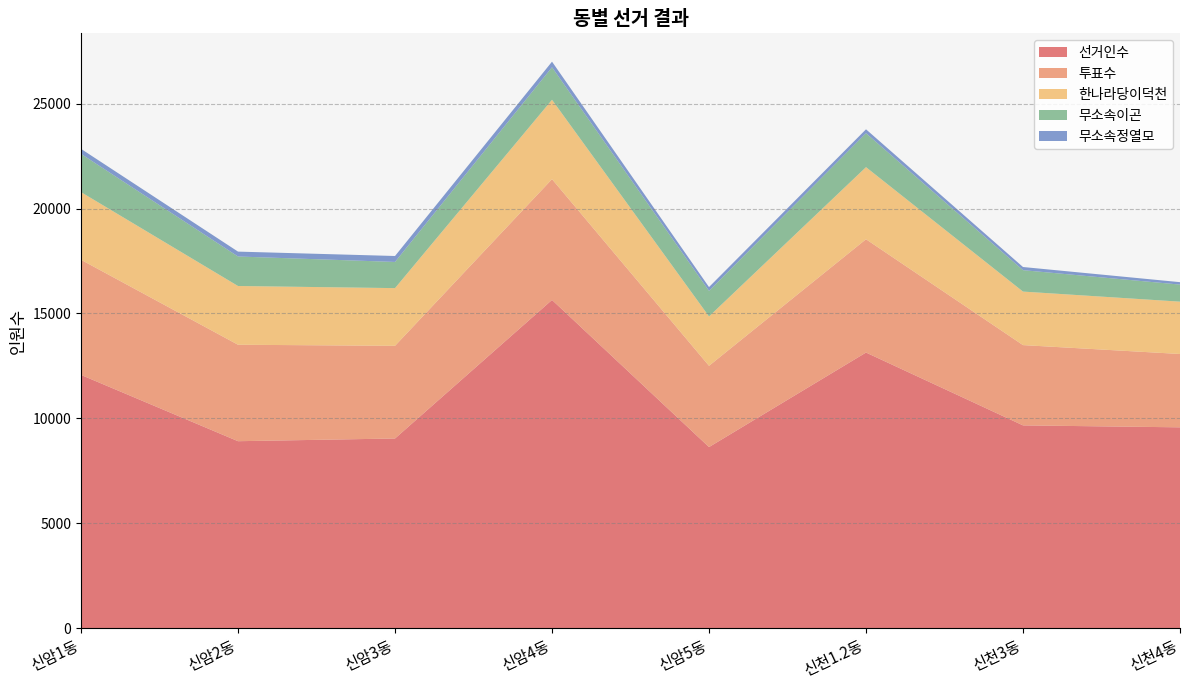

Reading left to right, transcribe all the data shown in this chart.

선거인수: 12071	8912	9041	15644	8632	13137	9666	9573
투표수: 5487	4597	4417	5757	3873	5400	3826	3496
한나라당이덕천: 3225	2800	2750	3783	2353	3436	2551	2494
무소속이곤: 1824	1406	1248	1550	1219	1618	1021	813
무소속정열모: 237	233	283	267	181	186	150	116